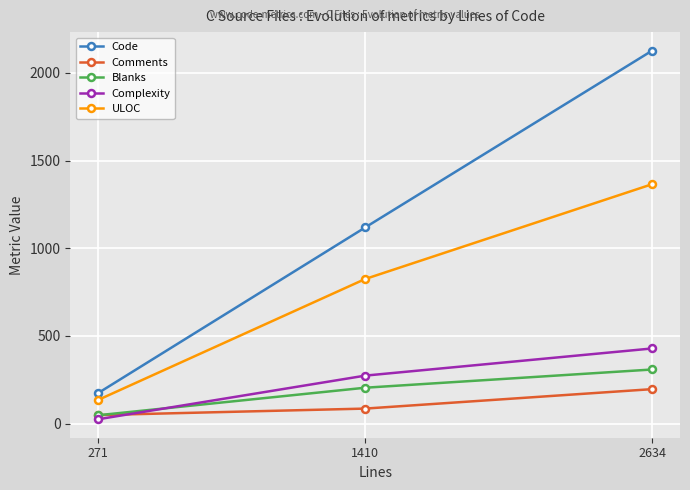

What is the difference between the highest and lowest values at 1410?

1033